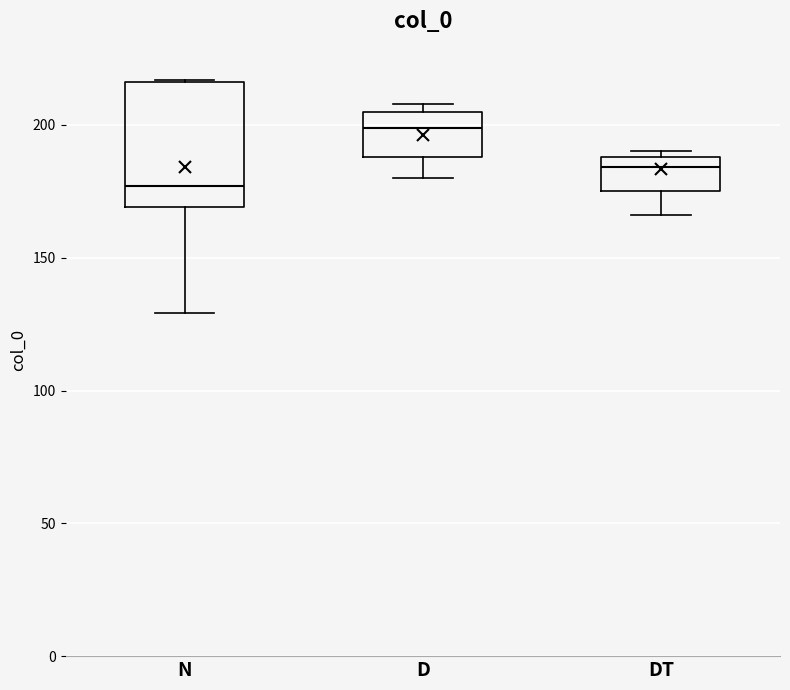

Which box has the lowest median line?

N